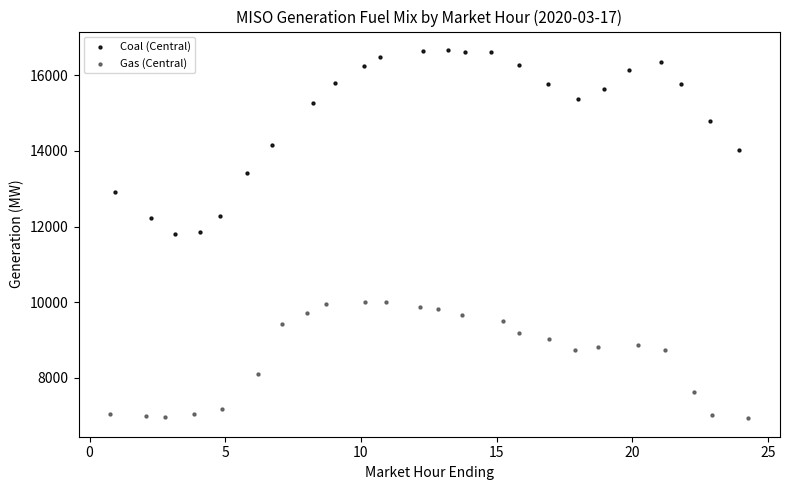

Which series reaches the maximum Y coordinate?

Coal (Central)